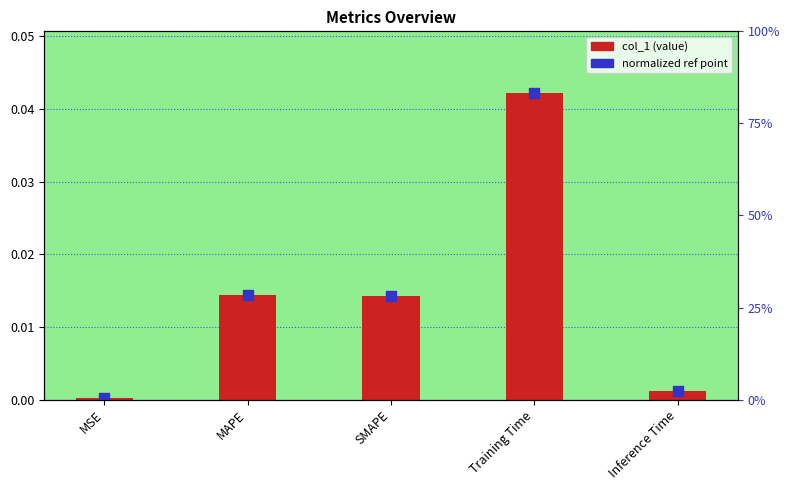

Which series has the widest spread of Y values?

col_1 (value)